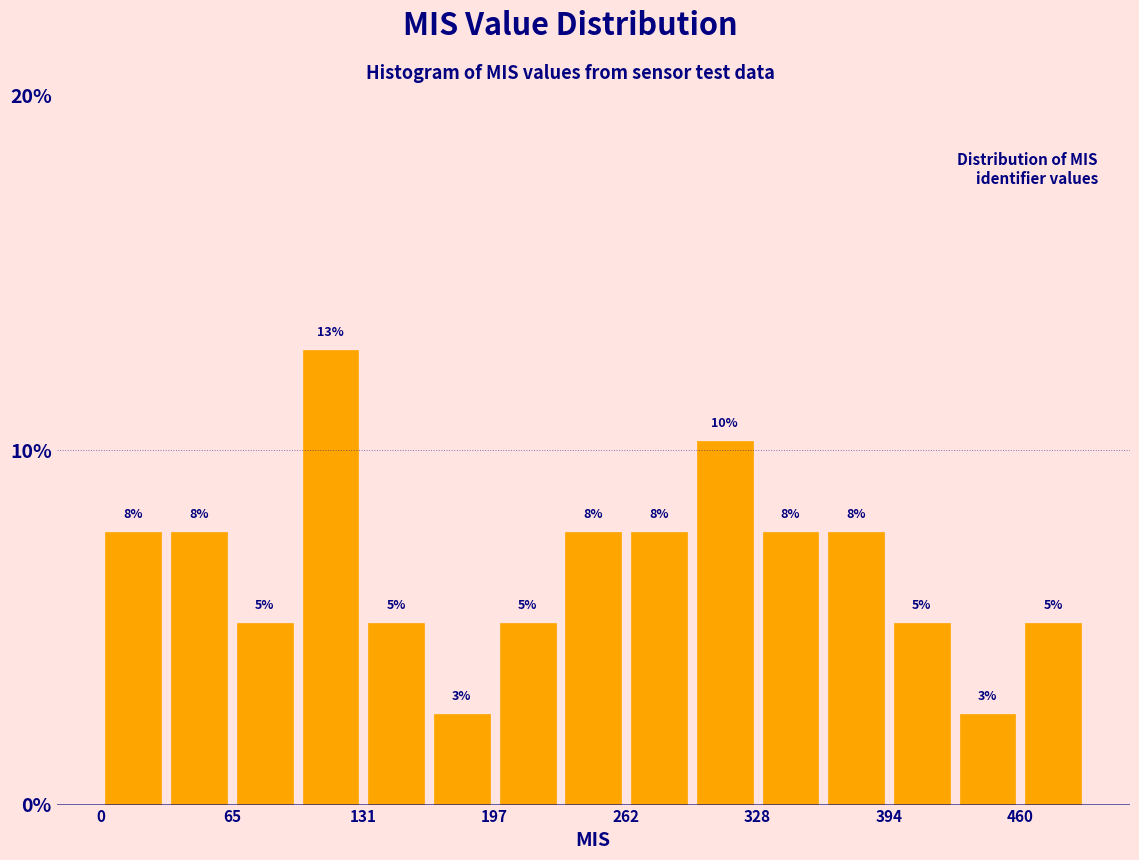

Read against the x-axis, roughly where is the centre of the tallest bar?

120